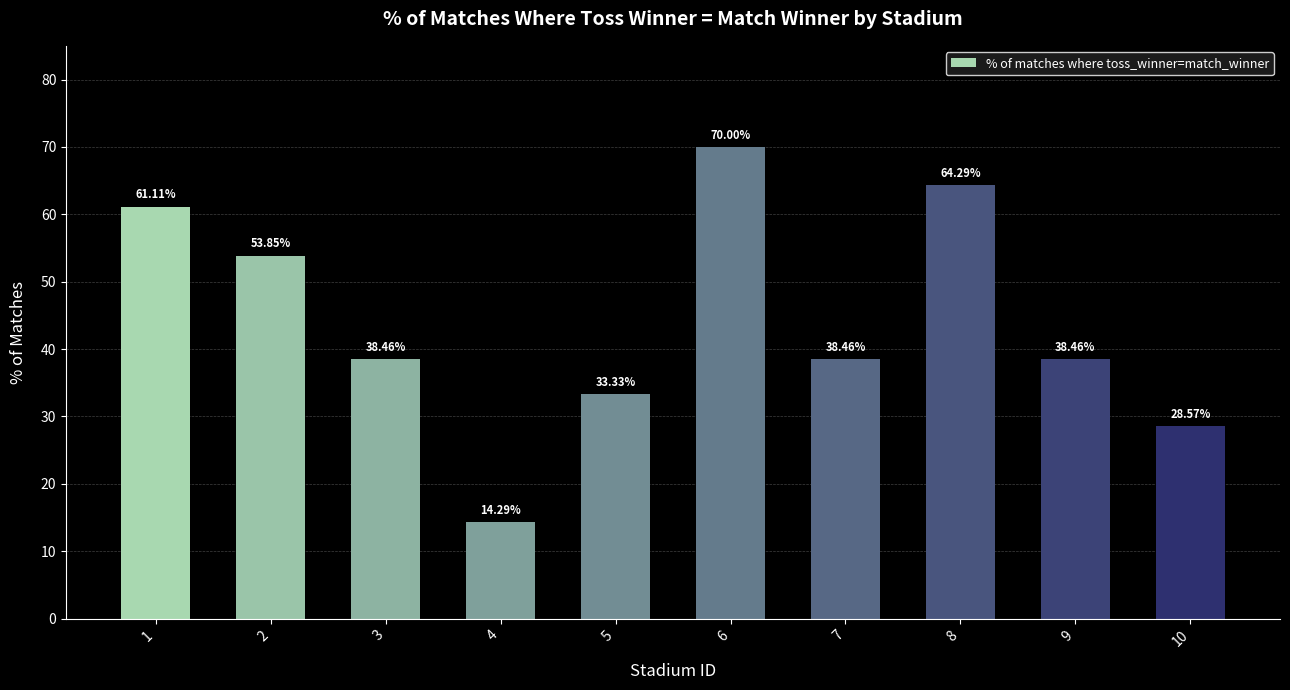

Does the chart contain any negative values?

No